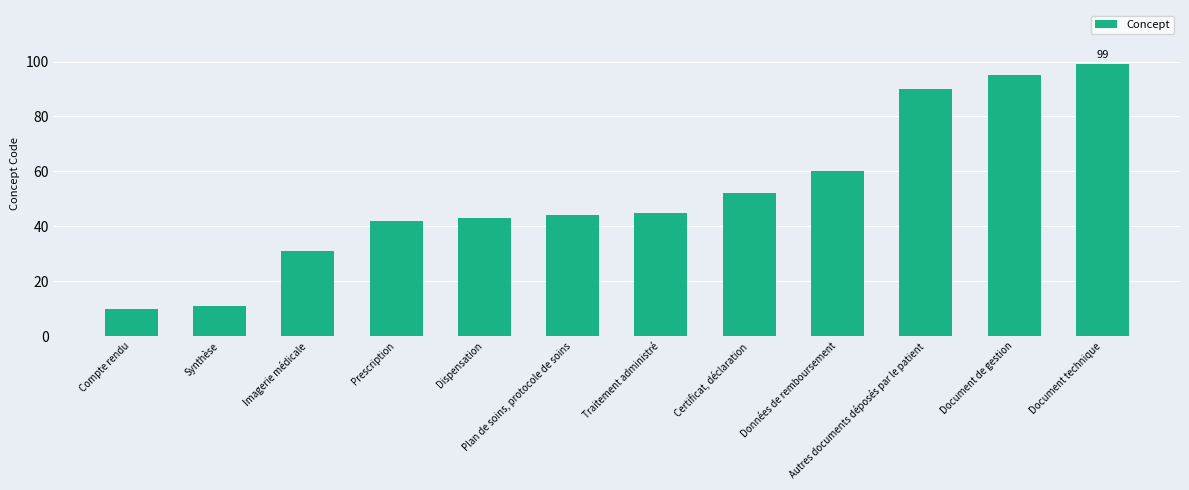

Reading left to right, what are all the values shown in this chart?

10	11	31	42	43	44	45	52	60	90	95	99